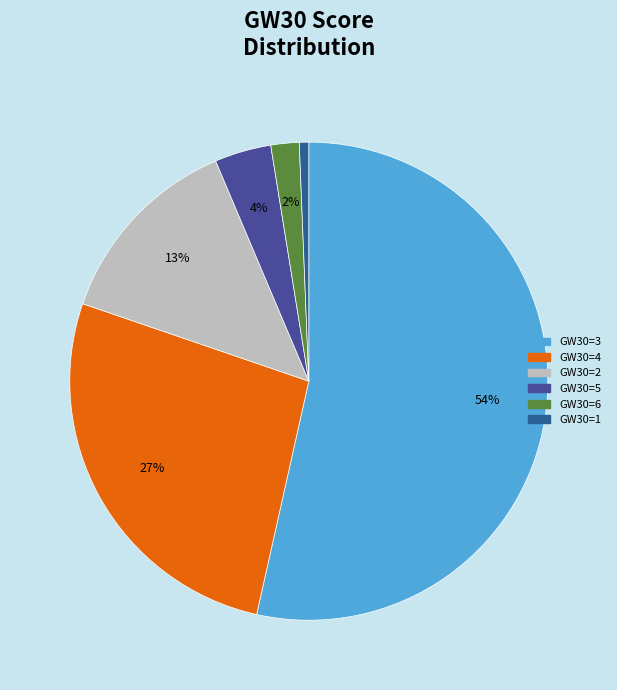

True or false: GW30=6 accounts for 2% of the total.

True